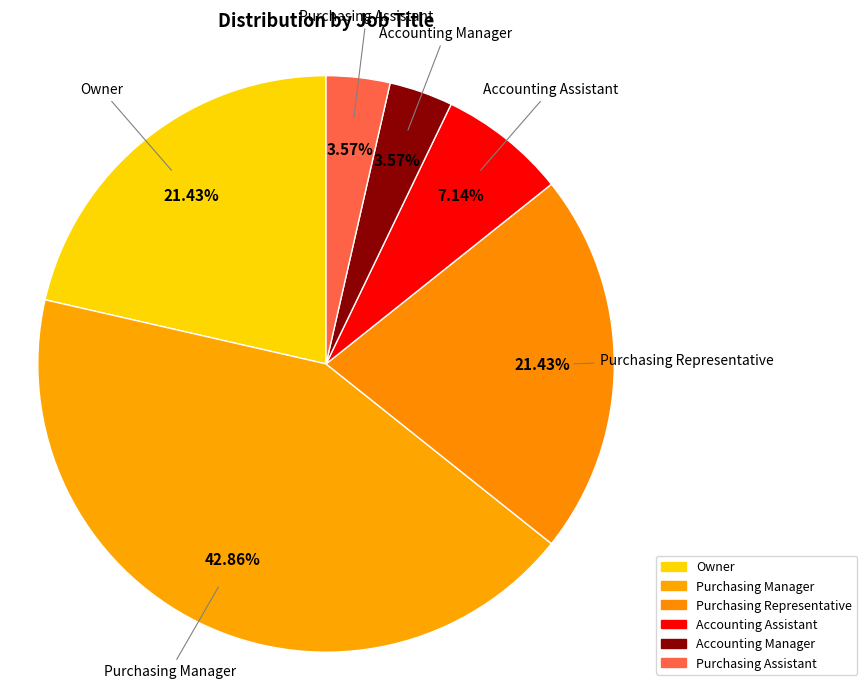

How many segments does this pie chart have?

6